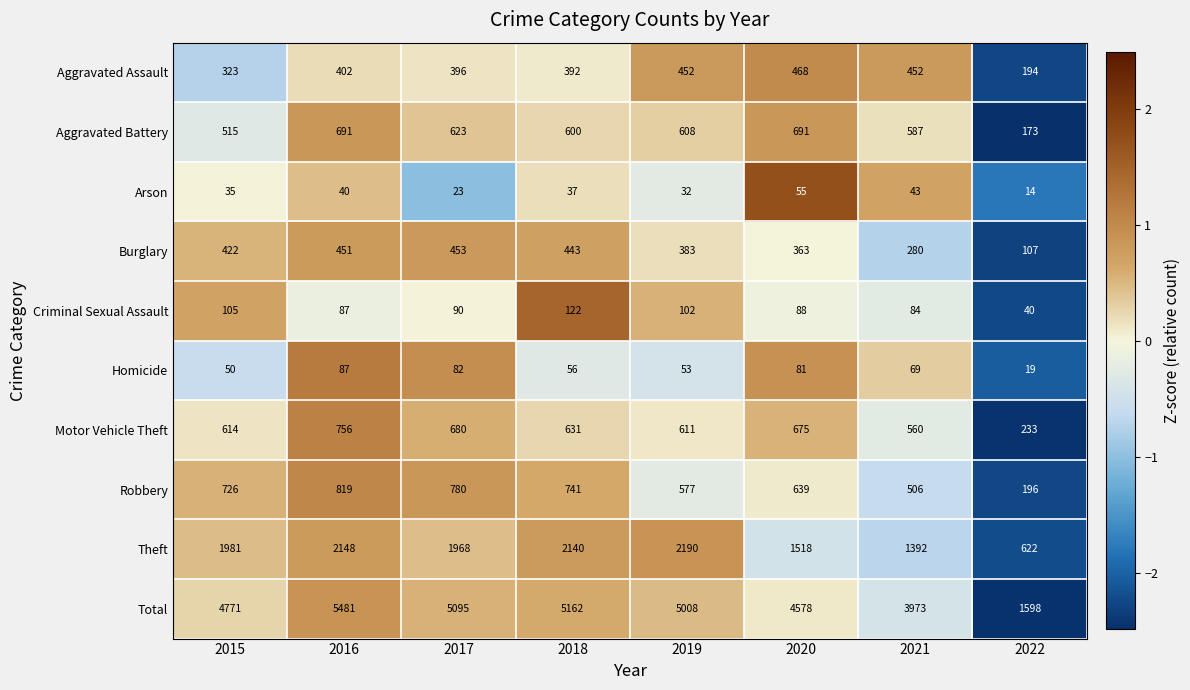

Which label corresponds to the largest value in the chart?

2016